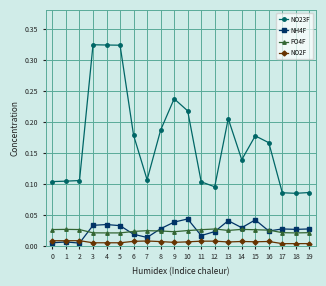

True or false: PO4F has more than 0 interior local peaks.

True